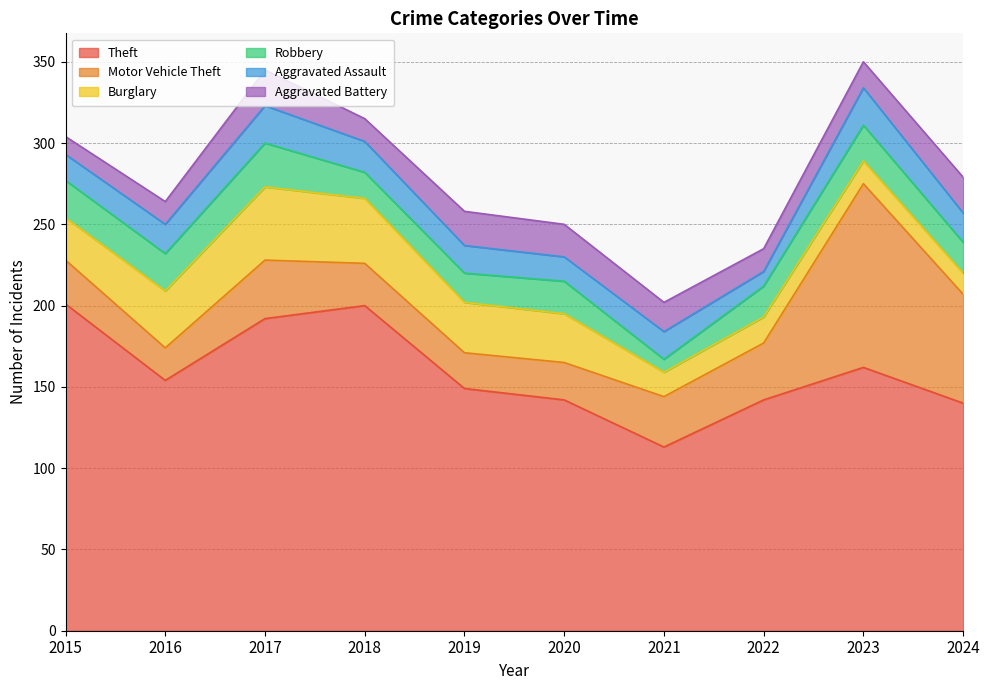

Which series changed the most between 2015 and 2016?

Theft